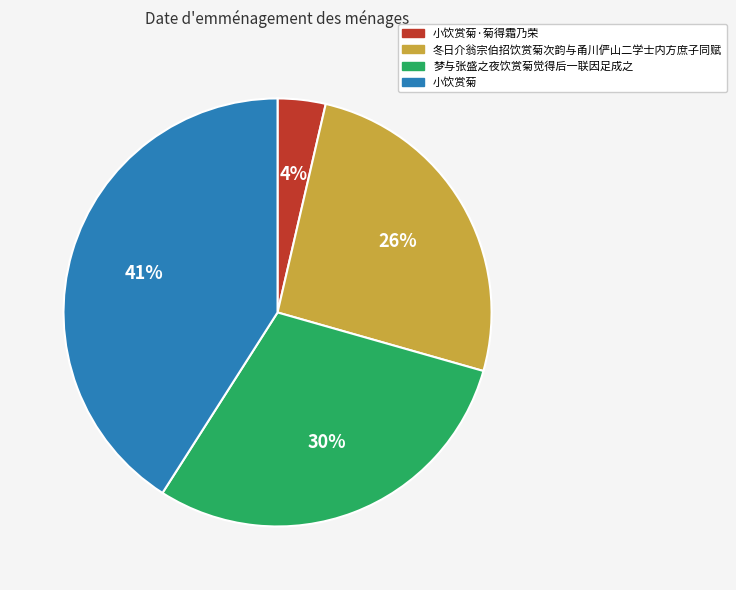

To the nearest percent, what is the difference between the largest and smallest slice percentages?

37%